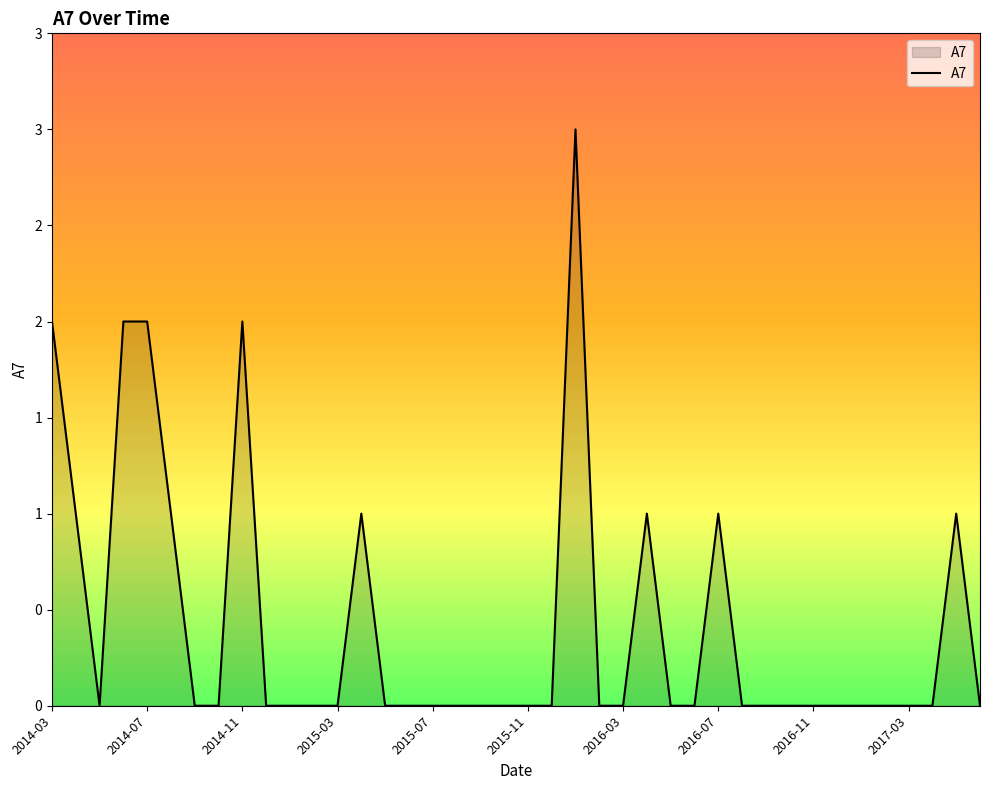

Does the chart display data point markers on the line(s)?

No